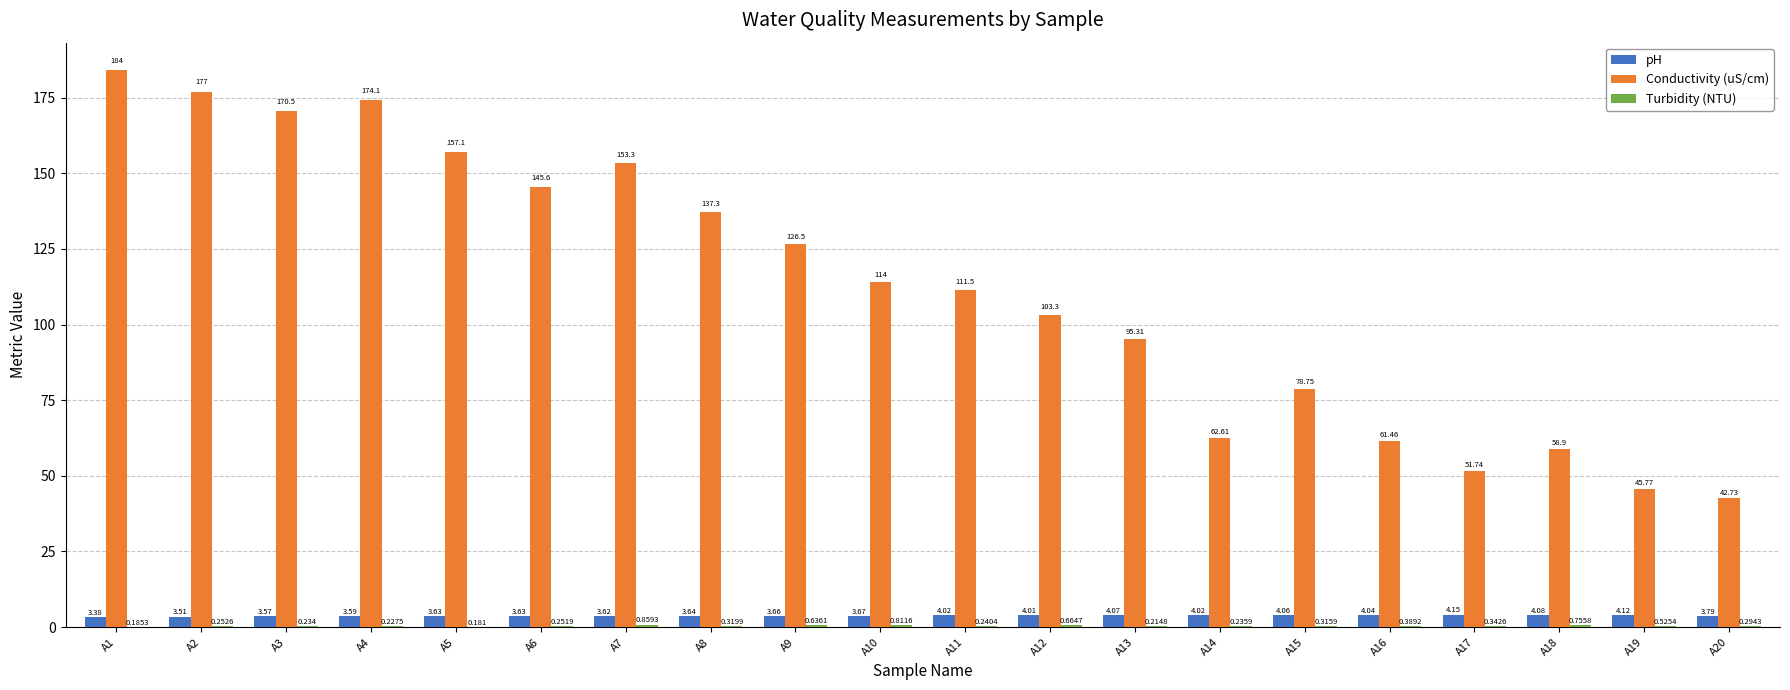

The value of Conductivity (uS/cm) at A18 is 58.9. True or false?

True